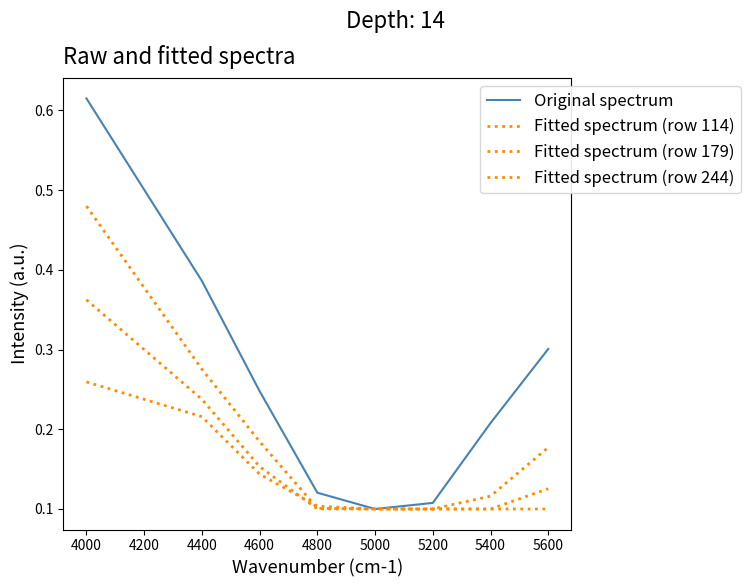

True or false: Fitted spectrum (row 114) has more than 1 points higher than both neighbors.

False